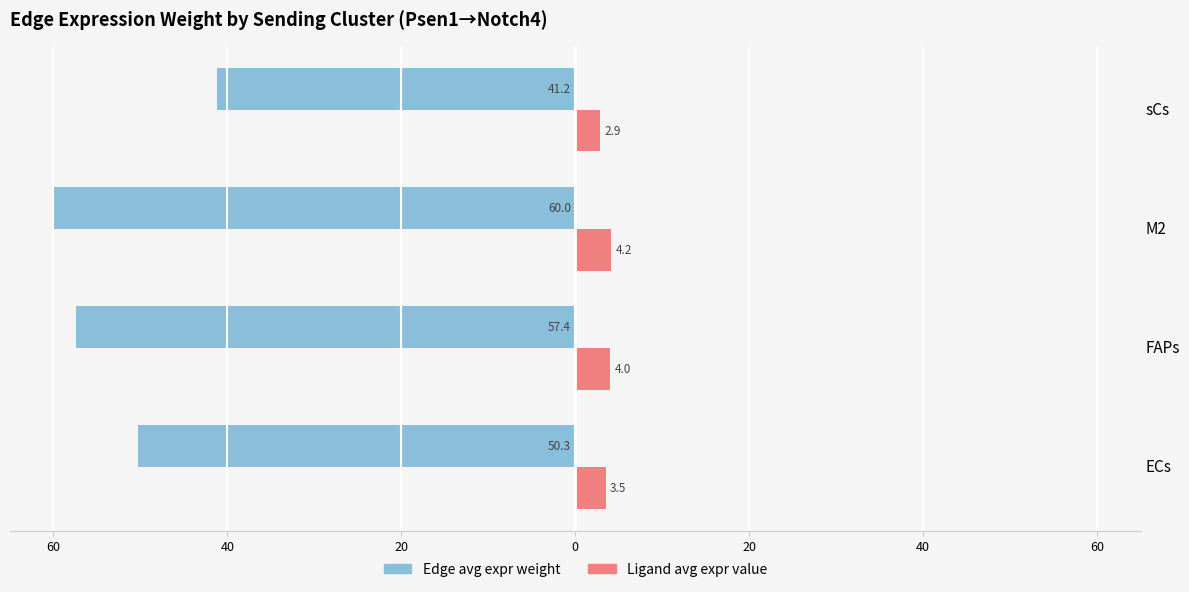

What are all the series names shown in the legend?

Edge avg expr weight, Ligand avg expr value